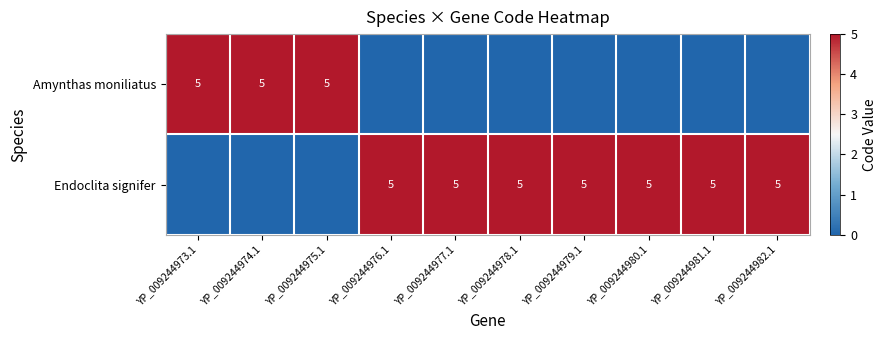

The Amynthas moniliatus series shows 3 at YP_009244975.1. True or false?

False